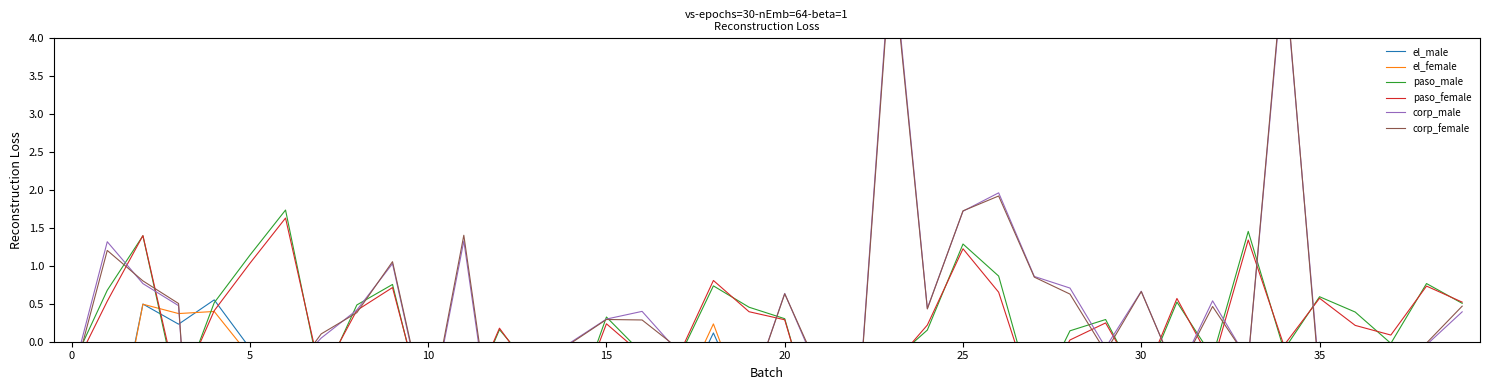

How many data points in corp_male are less than 0?

20